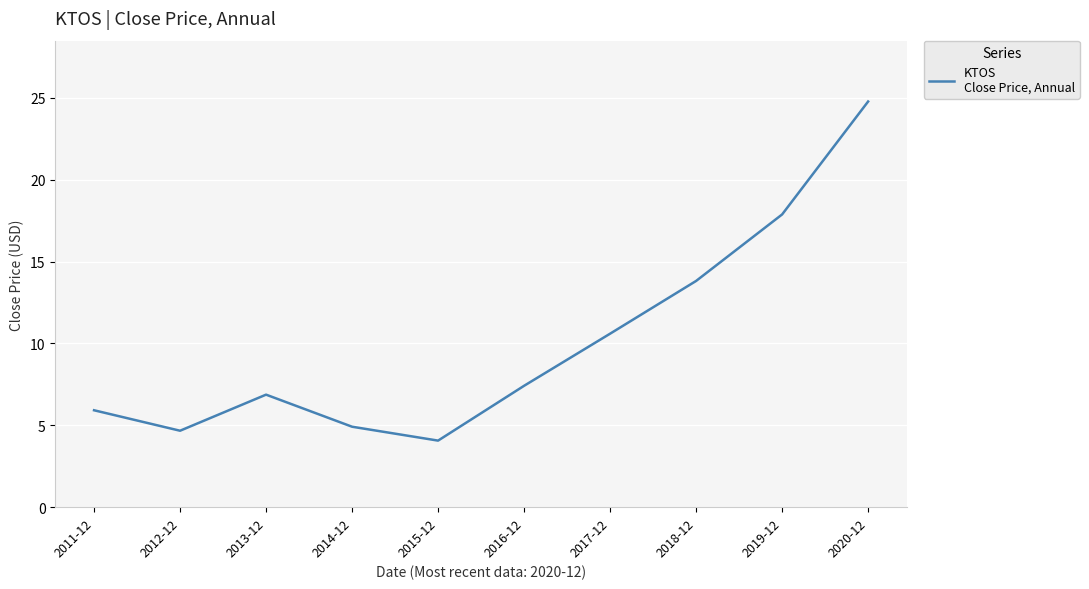

What is the difference between the maximum and minimum values?

20.7